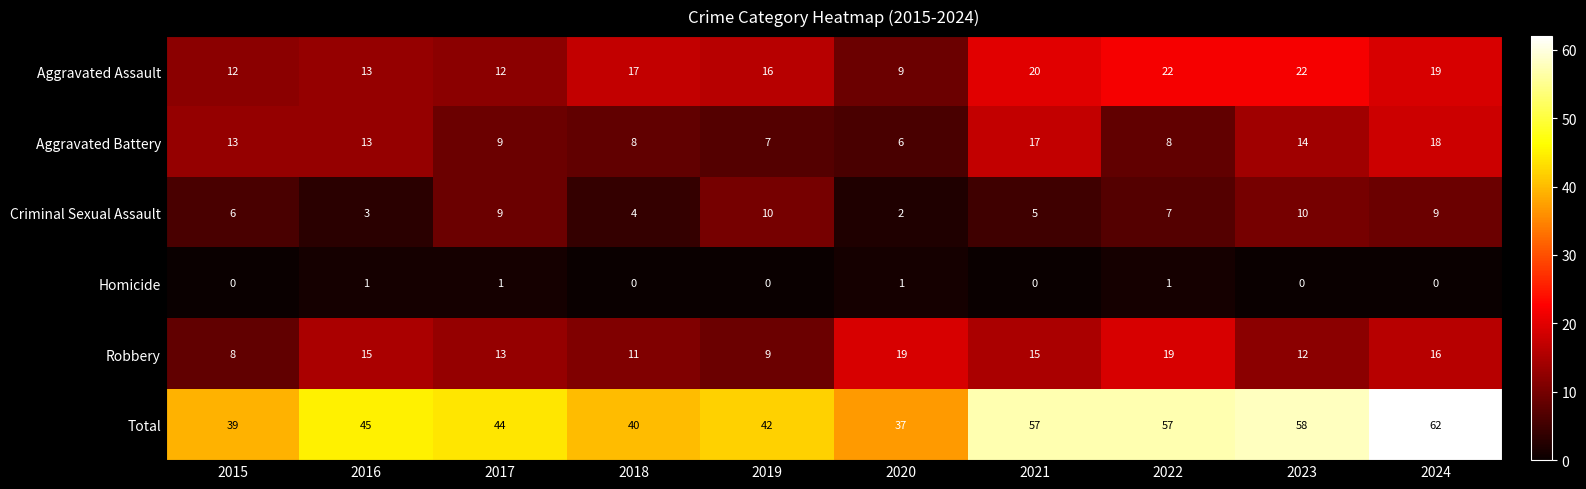

Which series has the widest spread of values?

Total